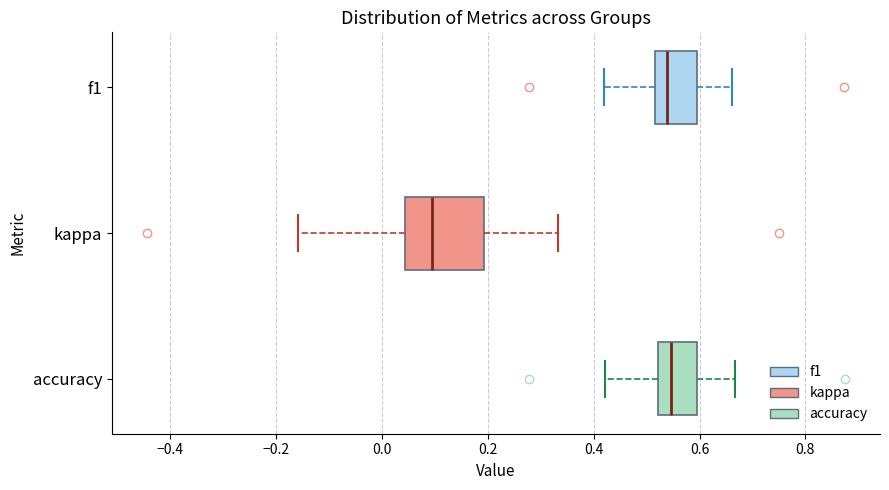

Reading bottom to top, transcribe this box plot: for each box, give where its median line is, the range the box spans, and where its two whiskers end, as read against the x-axis. The values are not printed on the chart, so give them approximately, as read against the axis.

accuracy: median 0.54, box 0.52 to 0.60, whiskers 0.42 to 0.66
kappa: median 0.10, box 0.04 to 0.20, whiskers -0.16 to 0.34
f1: median 0.54, box 0.52 to 0.60, whiskers 0.42 to 0.66